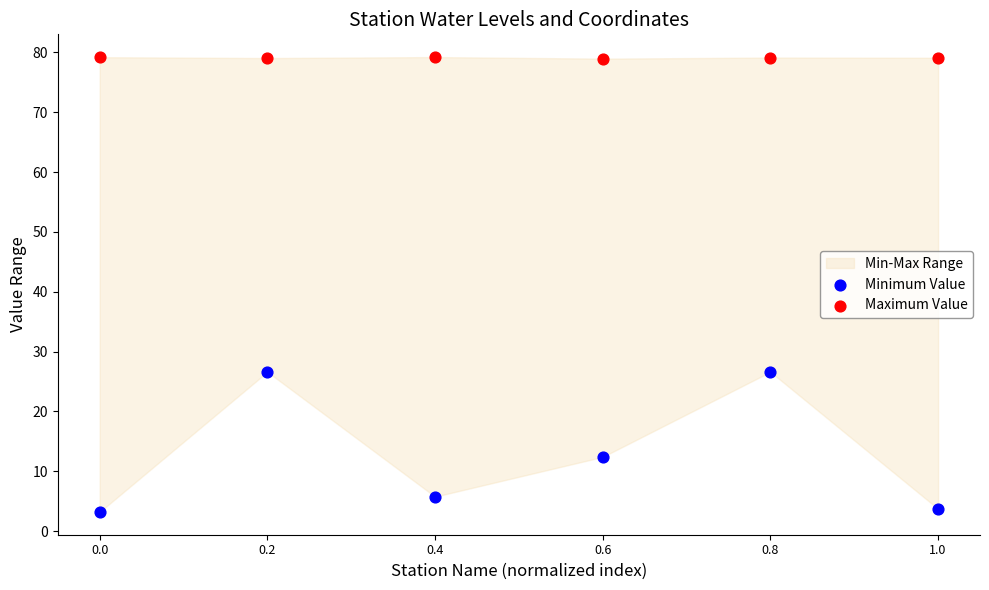

Which series reaches the minimum Y coordinate?

Minimum Value